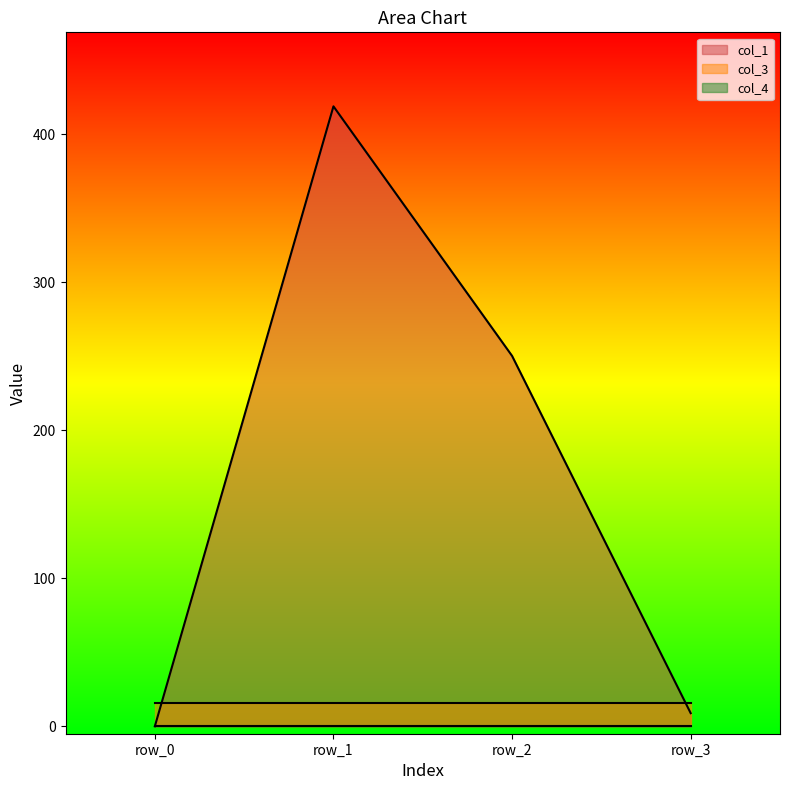

Which series has the largest total across all categories?

col_1